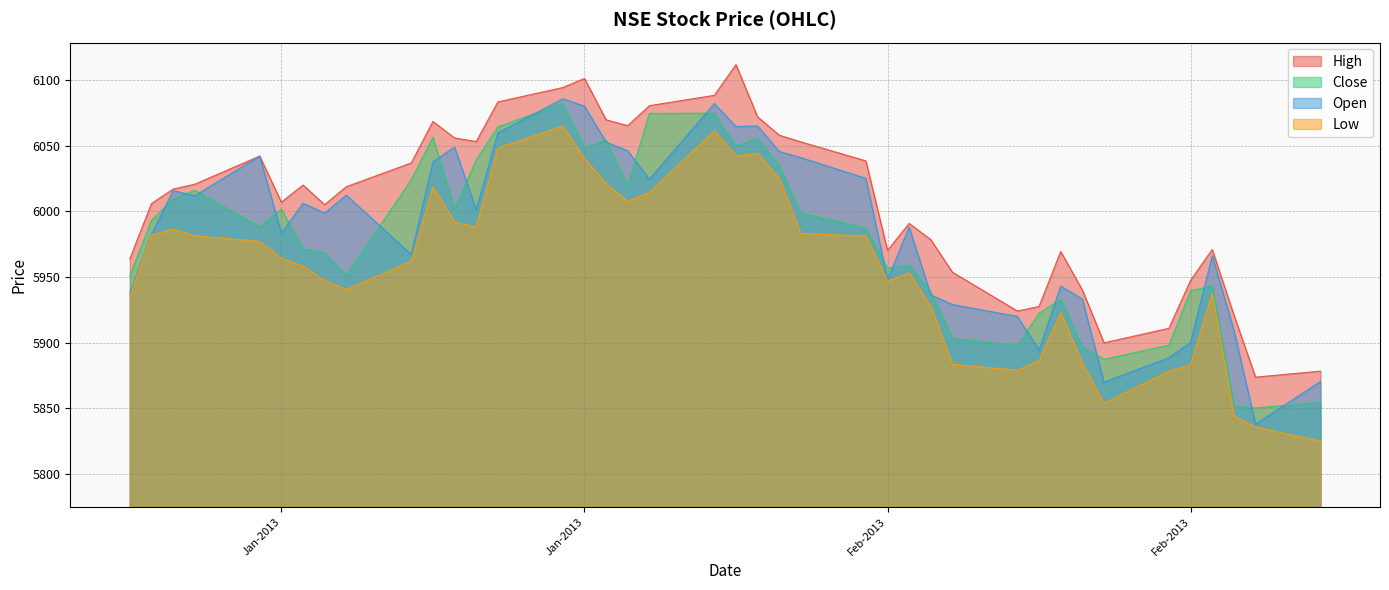

Is it true that Close equals 2539.1 at 21-02-2013?

False